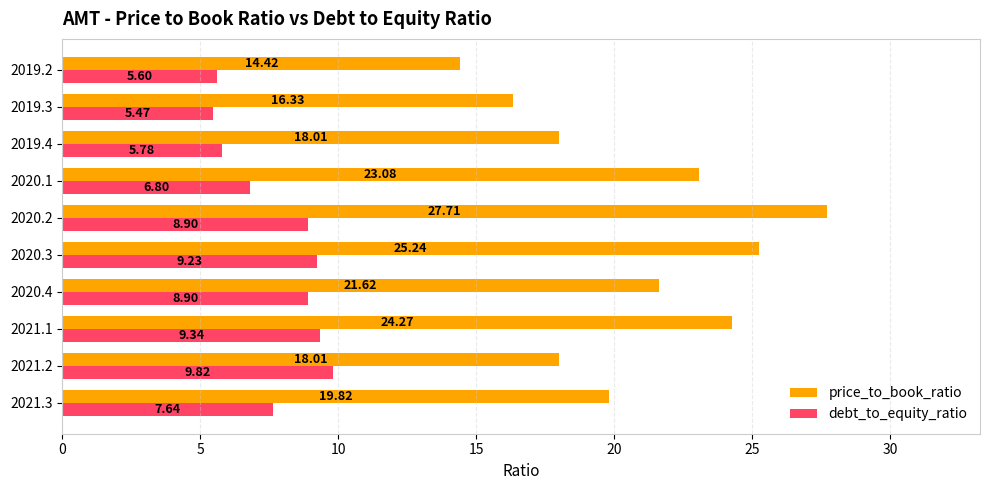

Rank the series by their average value, from highest to lowest.

price_to_book_ratio, debt_to_equity_ratio